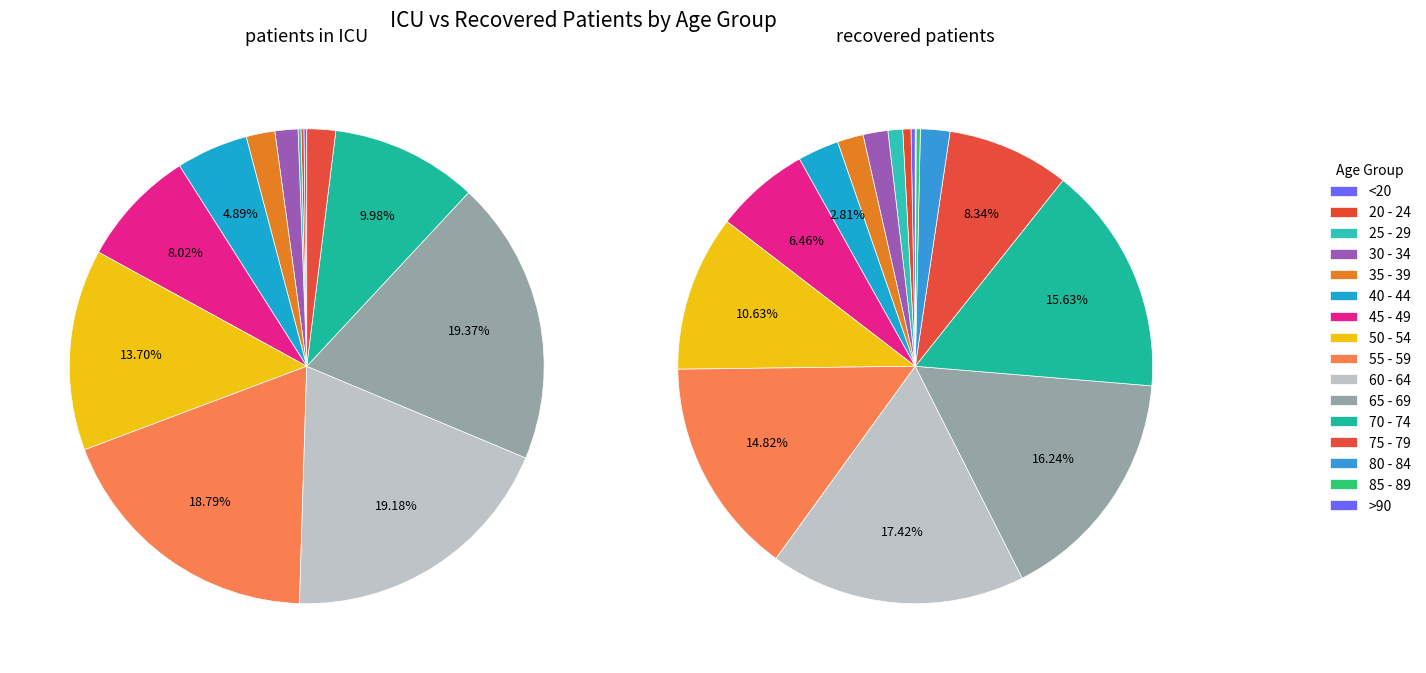

What percentage is the 2 slice, to the nearest percent?

1%